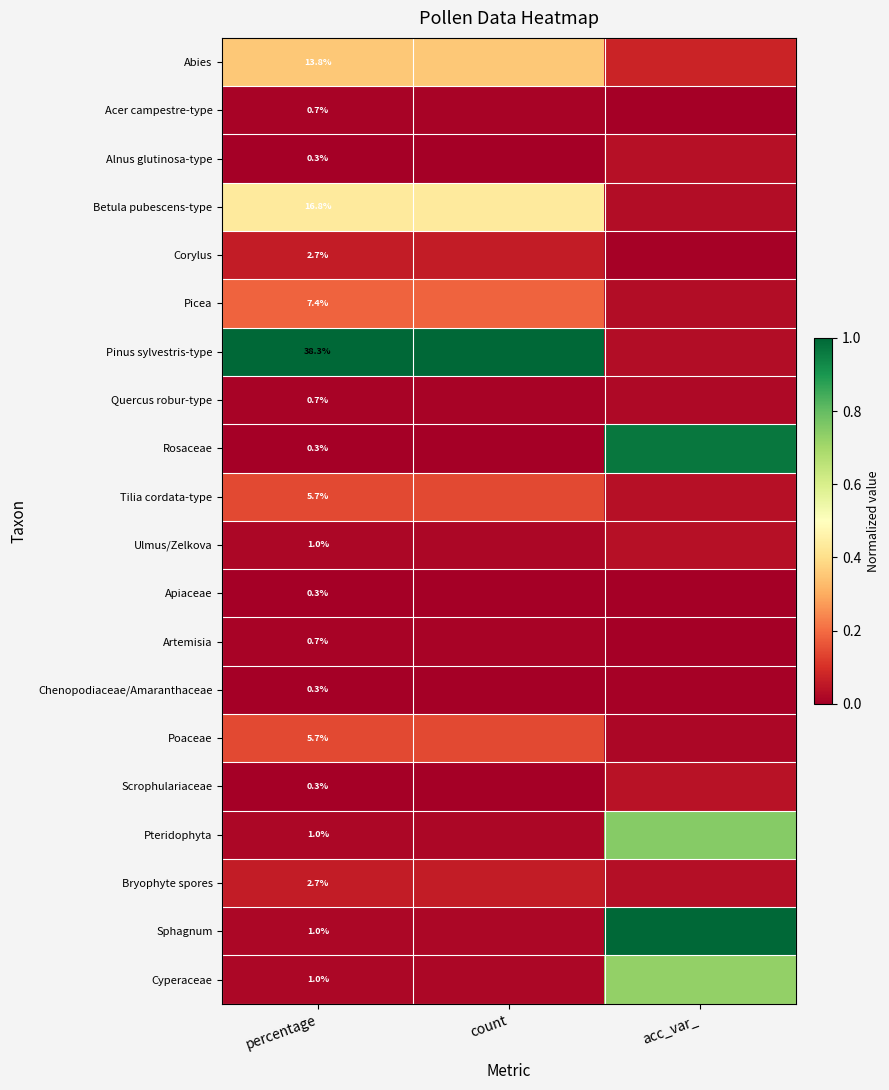

List the labels in order of Bryophyte spores value, largest first.

percentage, count, acc_var_